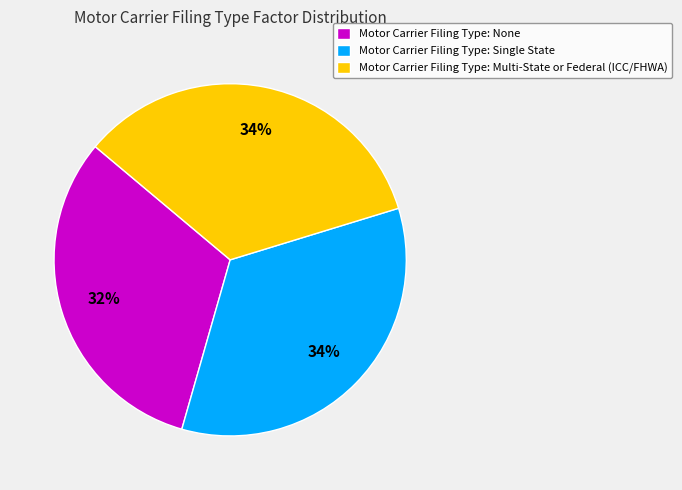

Which has a higher value, Motor Carrier Filing Type: Multi-State or Federal (ICC/FHWA) or Motor Carrier Filing Type: None?

Motor Carrier Filing Type: Multi-State or Federal (ICC/FHWA)